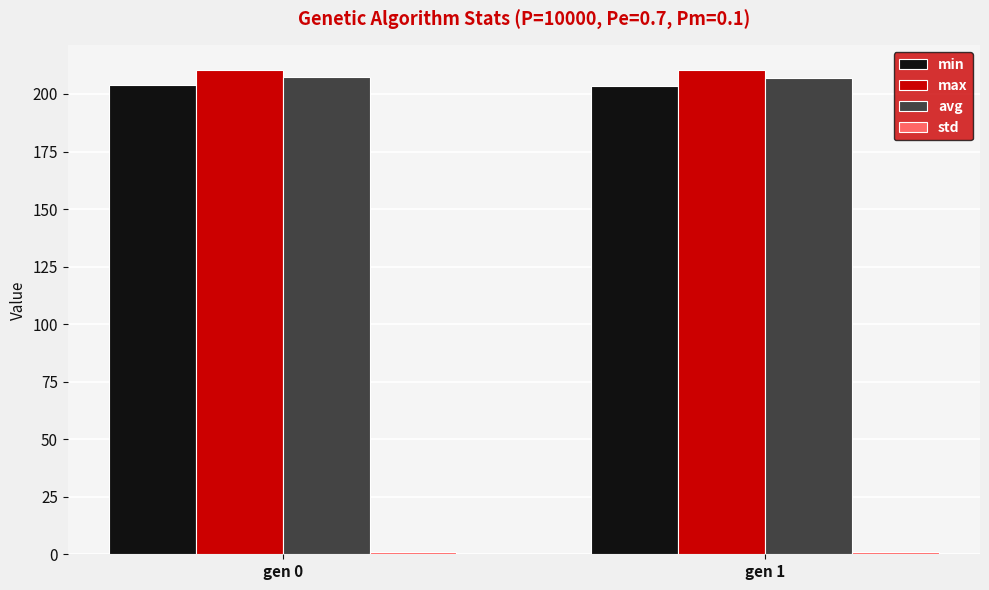

What is the difference between the avg values at gen 0 and gen 1?

0.5